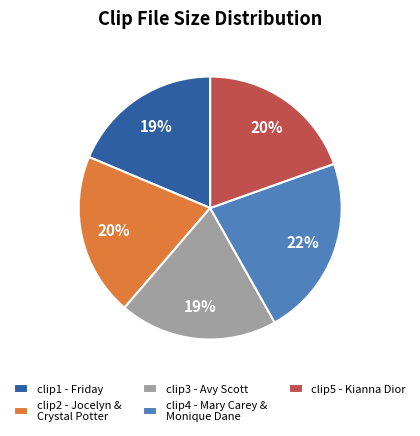

Does any single category account for the majority?

No